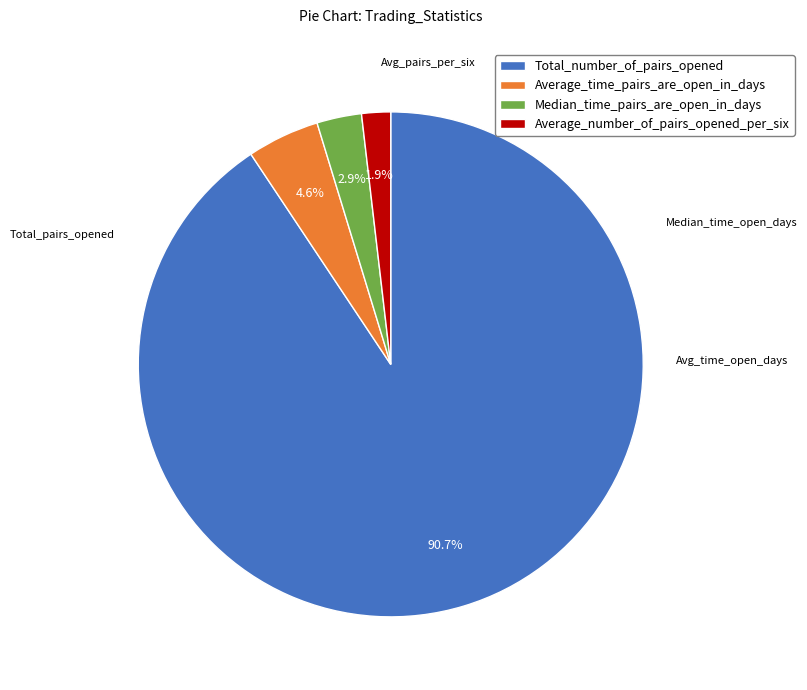

What portion of the pie excludes Median_time_pairs_are_open_in_days?

97.1%